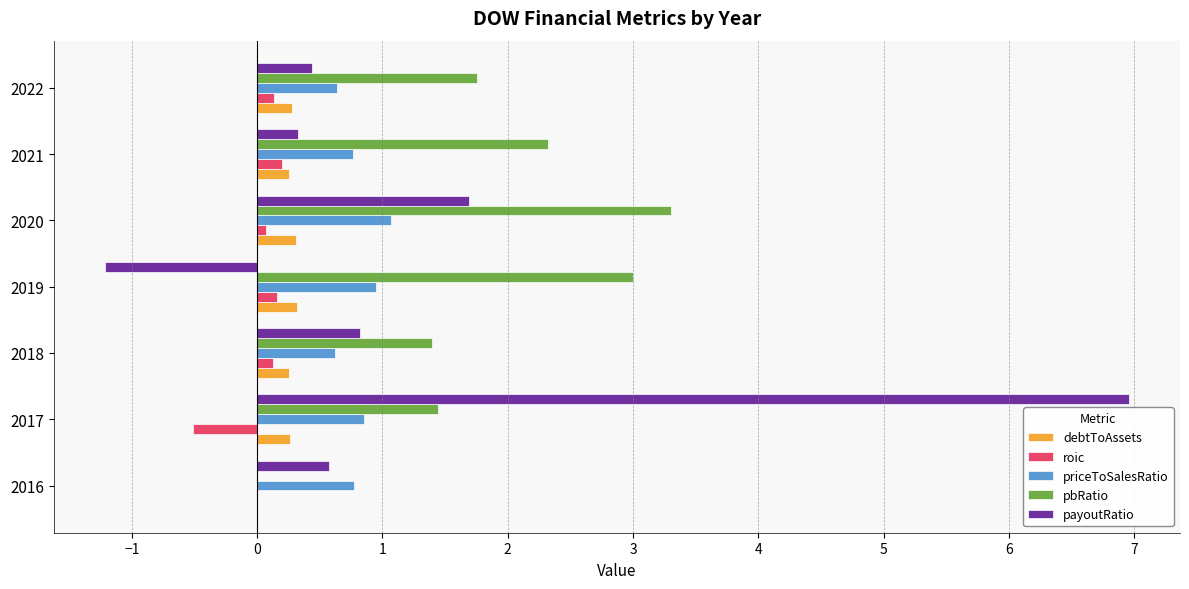

The roic series shows 0.0 at 2016. True or false?

True